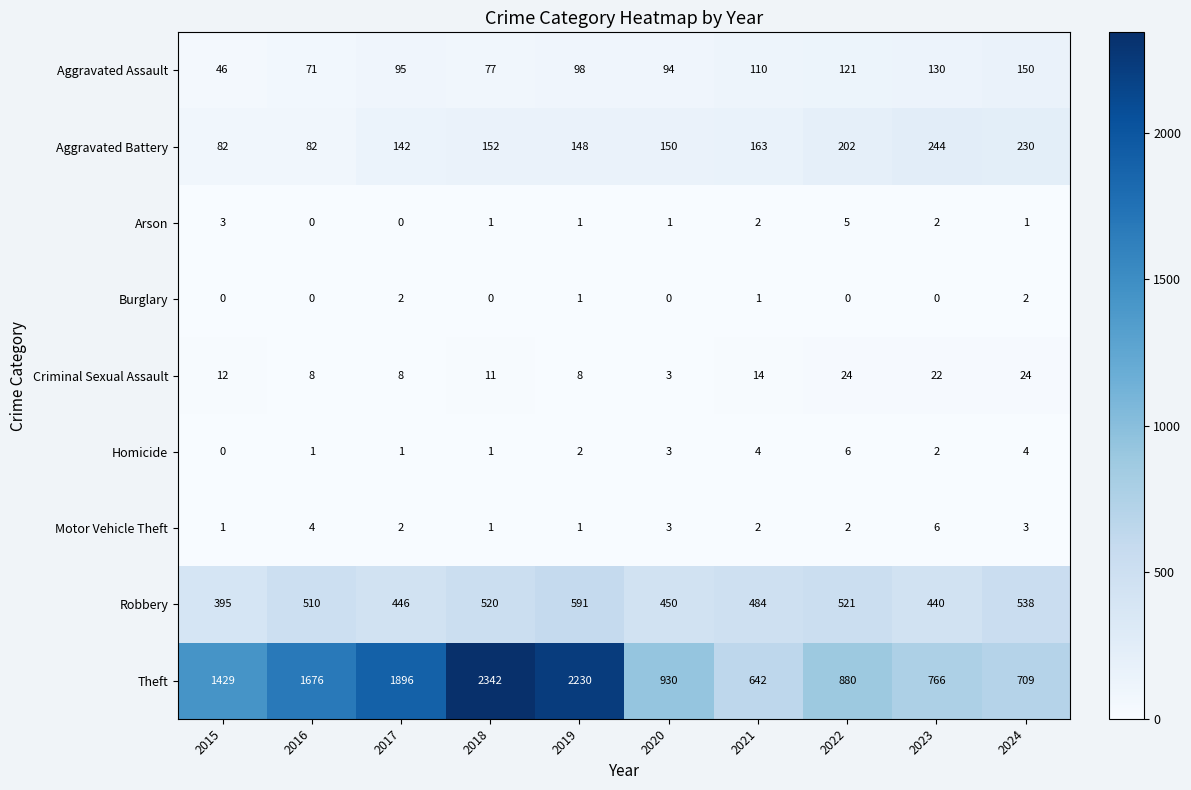

The Aggravated Assault series shows 46 at 2015. True or false?

True